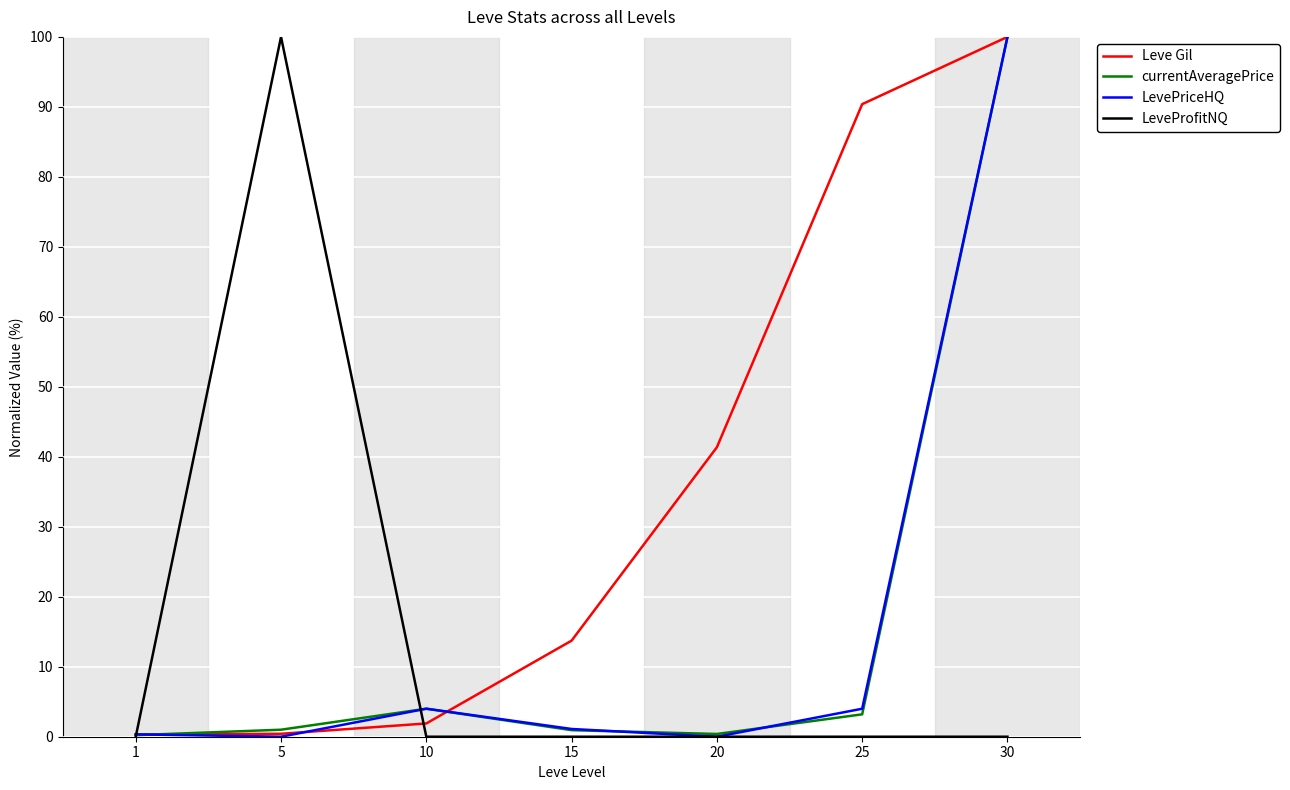

Is it true that LevePriceHQ equals 1.1 at 15?

True